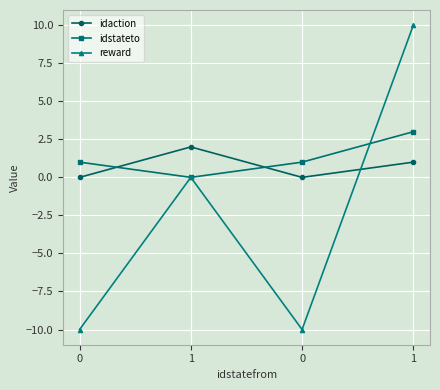

How many lines are shown in the chart?

3